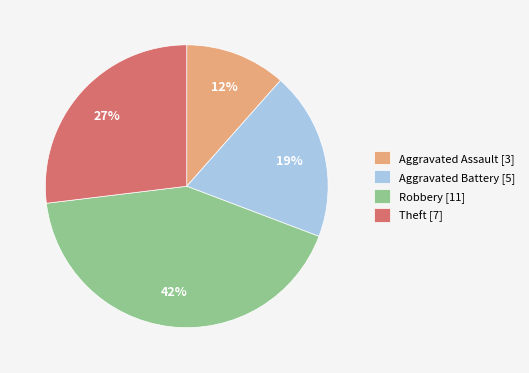

Is the sum of Theft and Aggravated Assault greater than half?

No